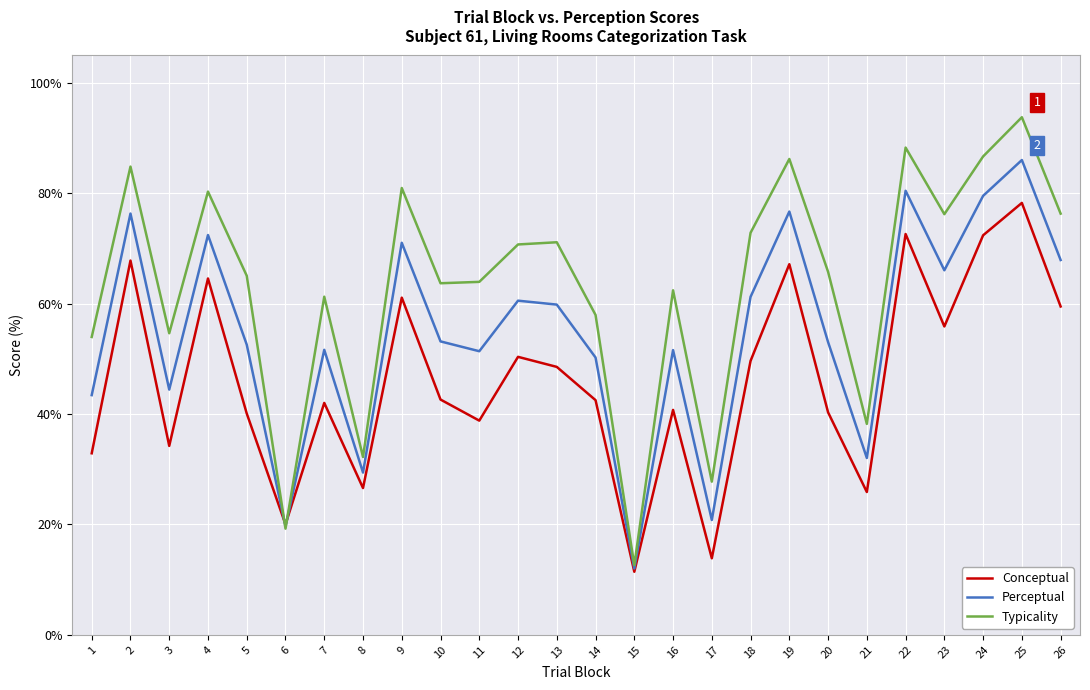

How many lines are shown in the chart?

3